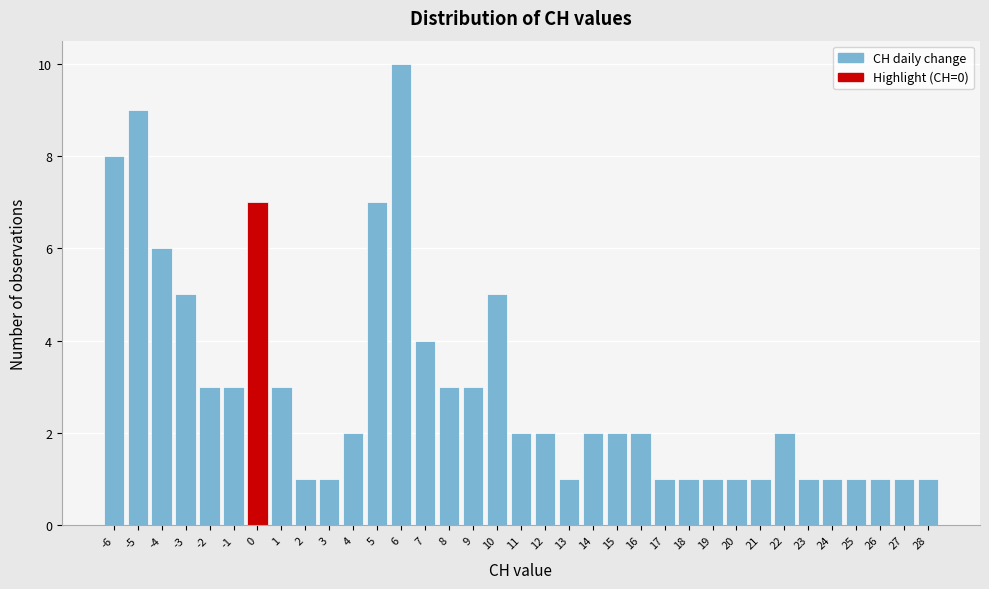

Reading left to right, list every bar in this chart as the range it spans on the x-axis followed by its height. The values are not printed on the chart, so give them approximately, as read against the axis.

-6.5 to -5.5: 8
-5.5 to -4.5: 9
-4.5 to -3.5: 6
-3.5 to -2.5: 5
-2.5 to -1.5: 3
-1.5 to -0.5: 3
-0.5 to 0.5: 7
0.5 to 1.5: 3
1.5 to 2.5: 1
2.5 to 3.5: 1
3.5 to 4.5: 2
4.5 to 5.5: 7
5.5 to 6.5: 10
6.5 to 7.5: 4
7.5 to 8.5: 3
8.5 to 9.5: 3
9.5 to 10.5: 5
10.5 to 11.5: 2
11.5 to 12.5: 2
12.5 to 13.5: 1
13.5 to 14.5: 2
14.5 to 15.5: 2
15.5 to 16.5: 2
16.5 to 17.5: 1
17.5 to 18.5: 1
18.5 to 19.5: 1
19.5 to 20.5: 1
20.5 to 21.5: 1
21.5 to 22.5: 2
22.5 to 23.5: 1
23.5 to 24.5: 1
24.5 to 25.5: 1
25.5 to 26.5: 1
26.5 to 27.5: 1
27.5 to 28.5: 1